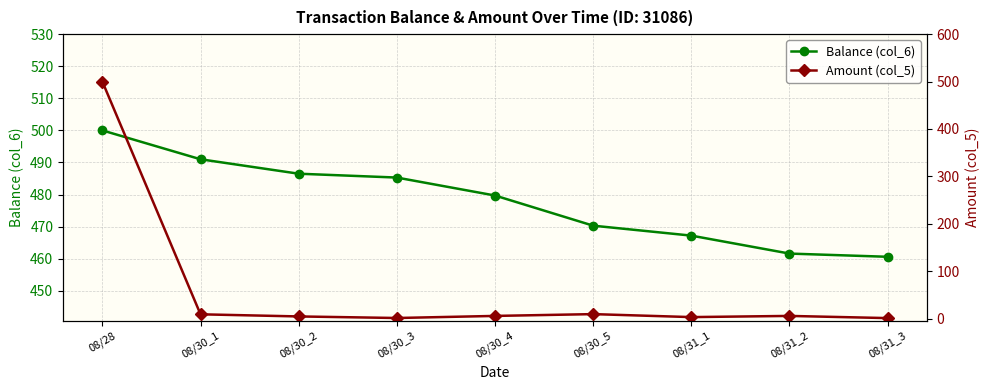

What is the value of the Balance (col_6) point at the 4th from the left?

485.3